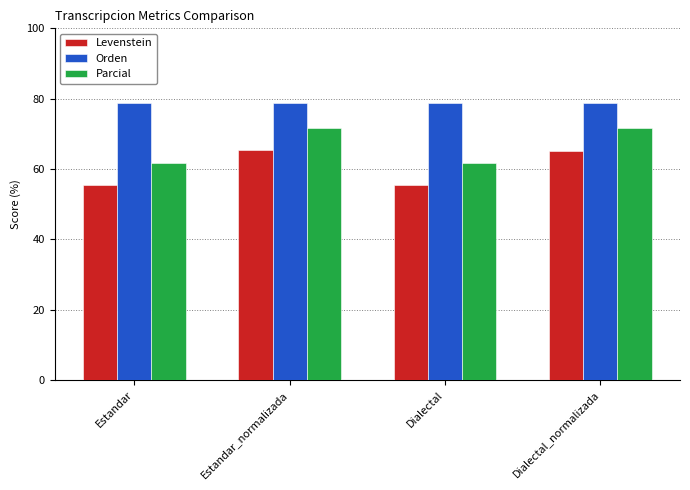

Which series has the largest total across all categories?

Orden